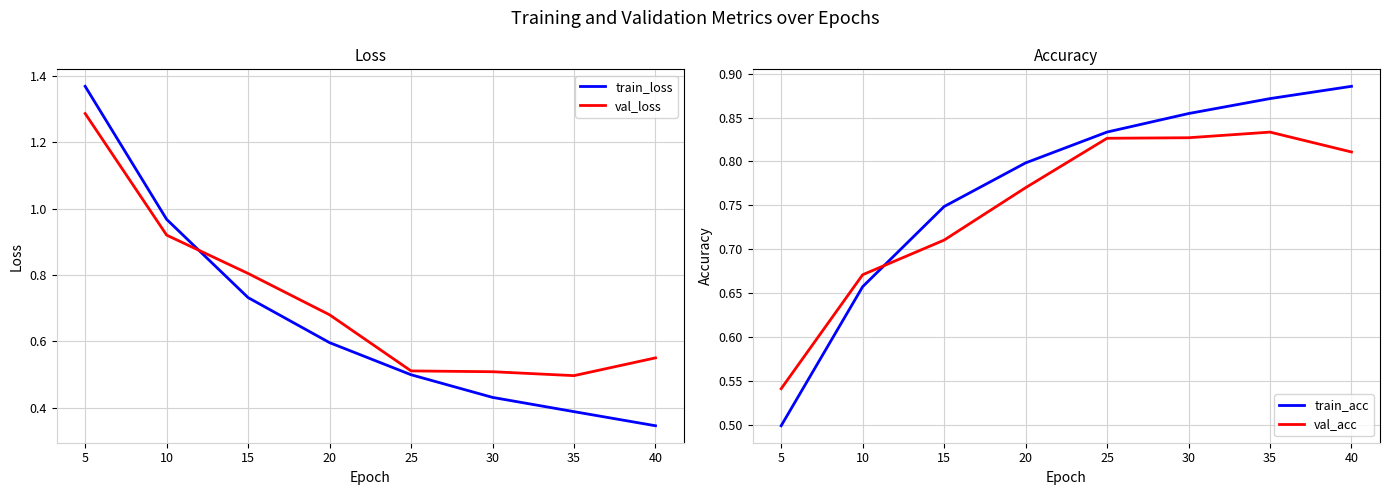

Is it true that train_loss equals 0.4 at 20?

False